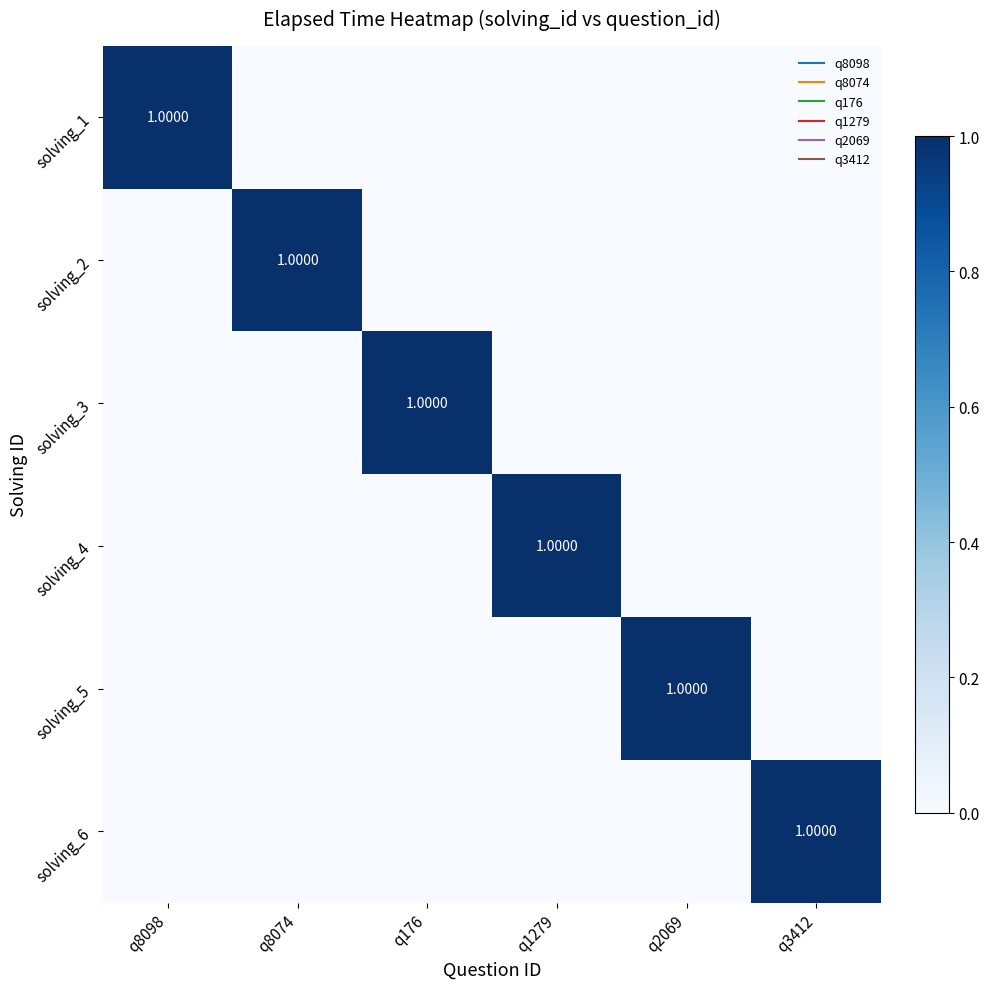

What is the maximum value shown in the chart?

1